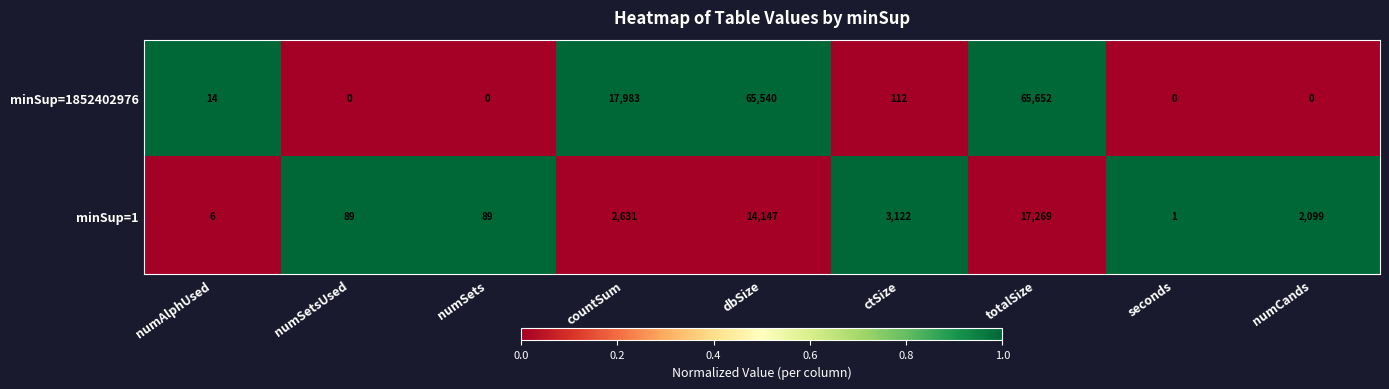

What is the sum of all minSup=1852402976 values?

149301